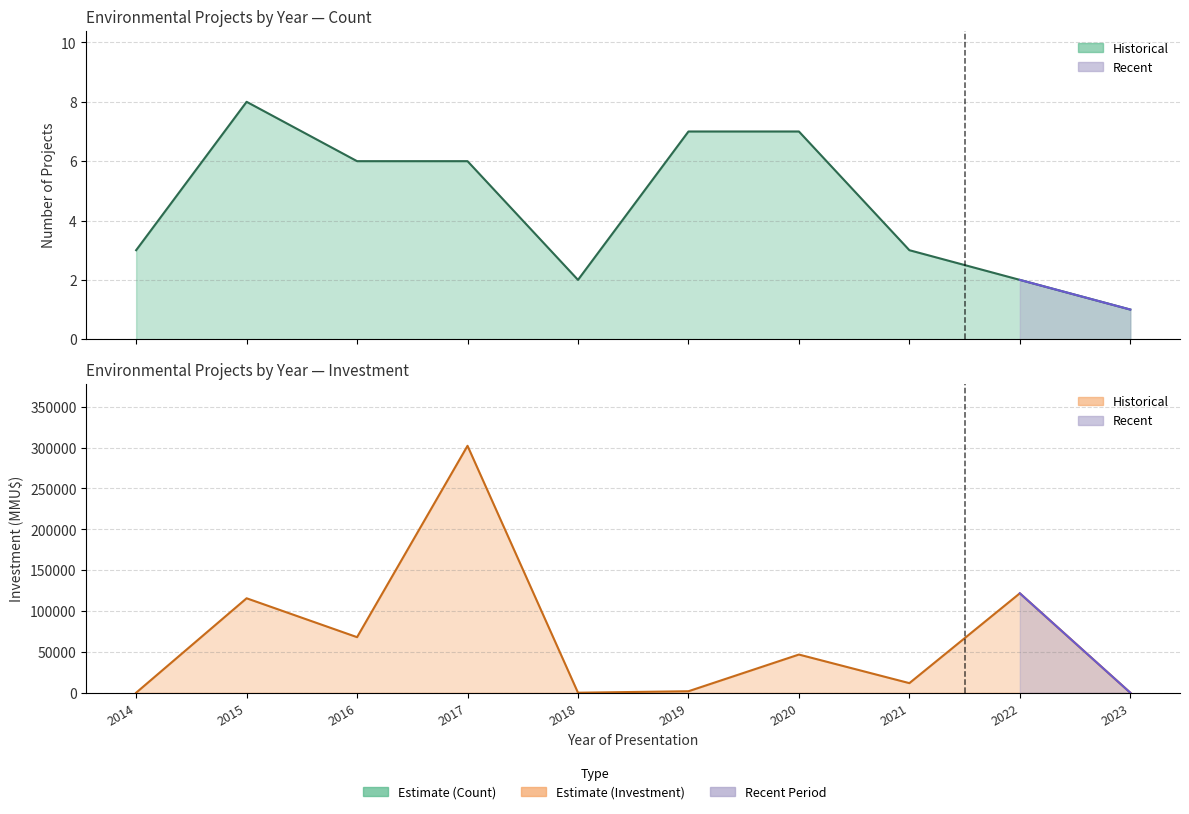

Reading right to left, extract all data points from this chart.

Count: 2023=1.0	2022=2.0	2021=3.0	2020=7.0	2019=7.0	2018=2.0	2017=6.0	2016=6.0	2015=8.0	2014=3.0
Investment (MMU$): 2023=3.0	2022=121703.0	2021=11723.0	2020=46723.0	2019=1808.0	2018=6.0	2017=302247.0	2016=68000.0	2015=115600.0	2014=0.0